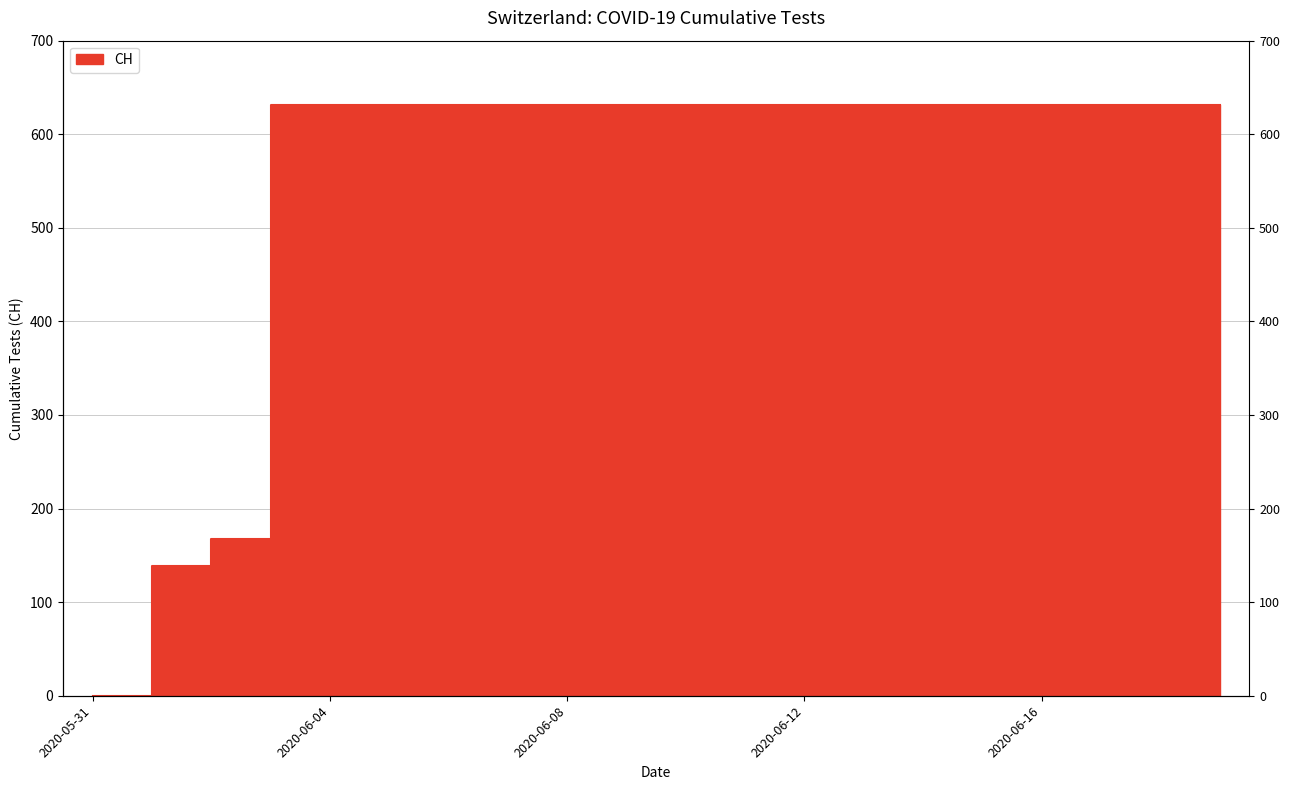

The chart shows a value of 139 at 2020-06-01. True or false?

True